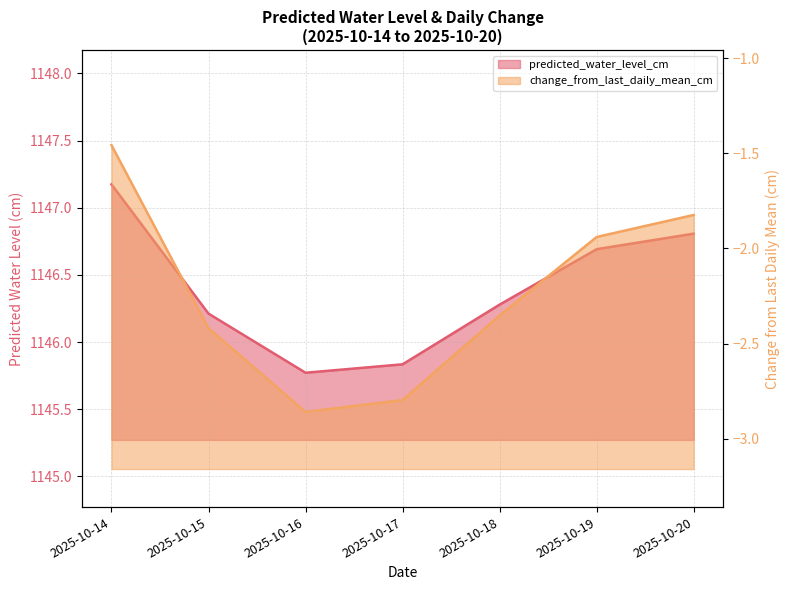

True or false: change_from_last_daily_mean_cm and predicted_water_level_cm cross at least once.

False